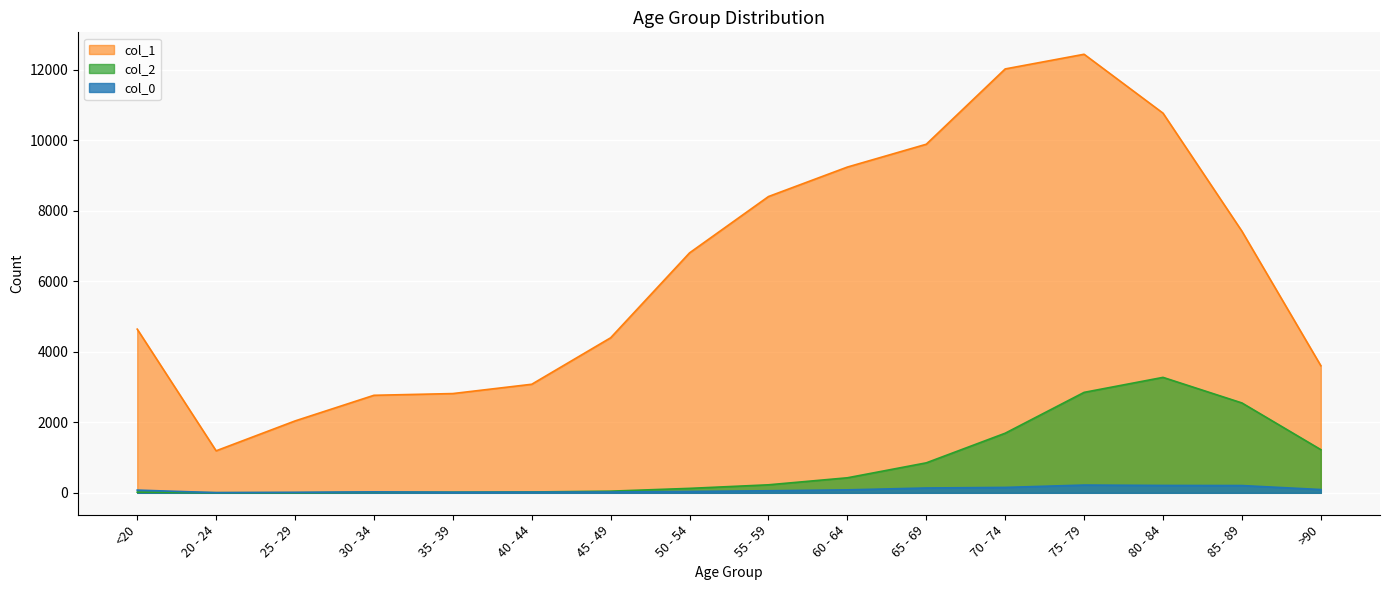

How many values in the col_2 series are below 227?

8